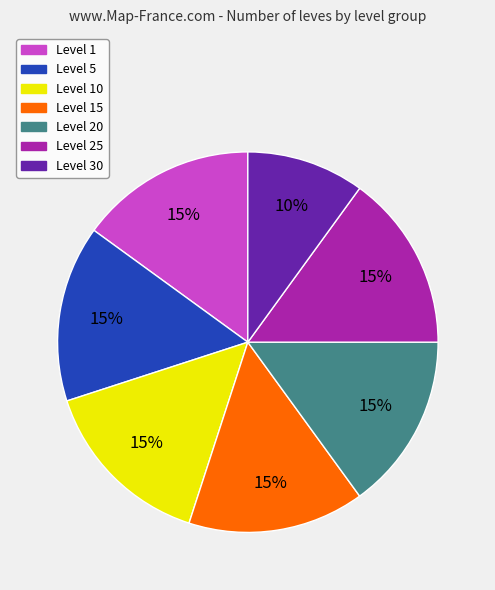

To the nearest percent, what is the difference between the largest and smallest slice percentages?

5%